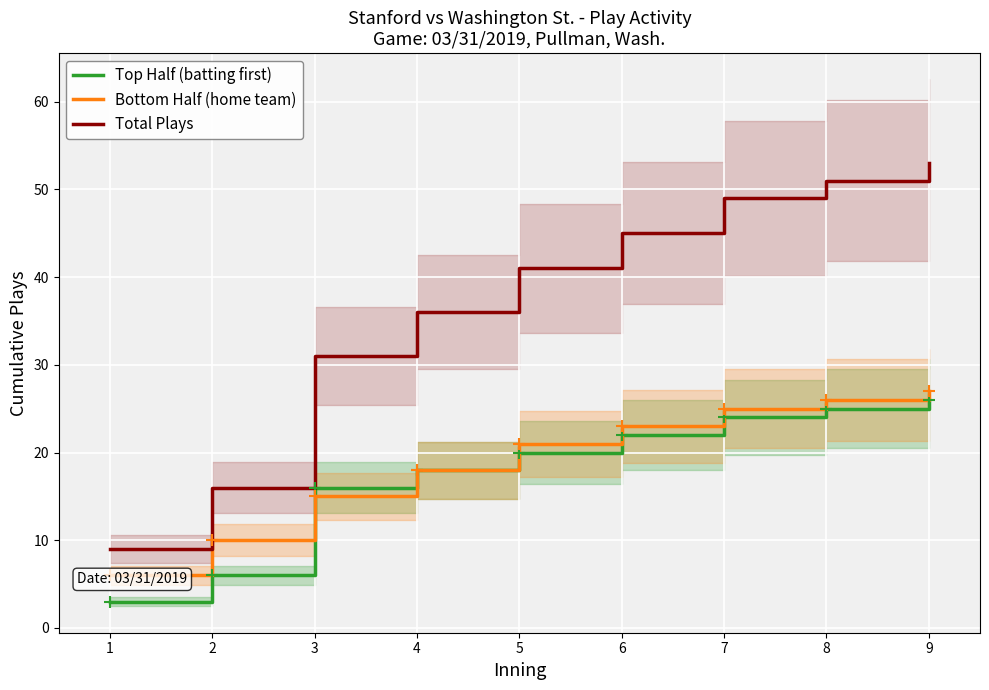

What is the maximum value for Bottom Half (home team)?

27